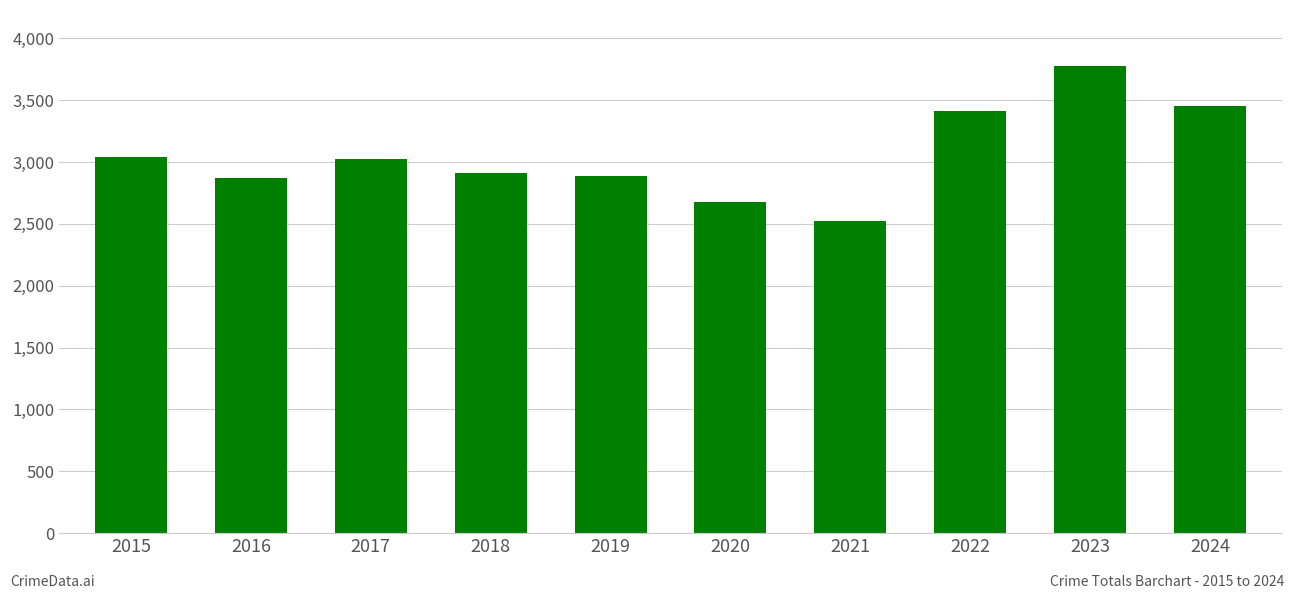

How many bars are there in total?

10